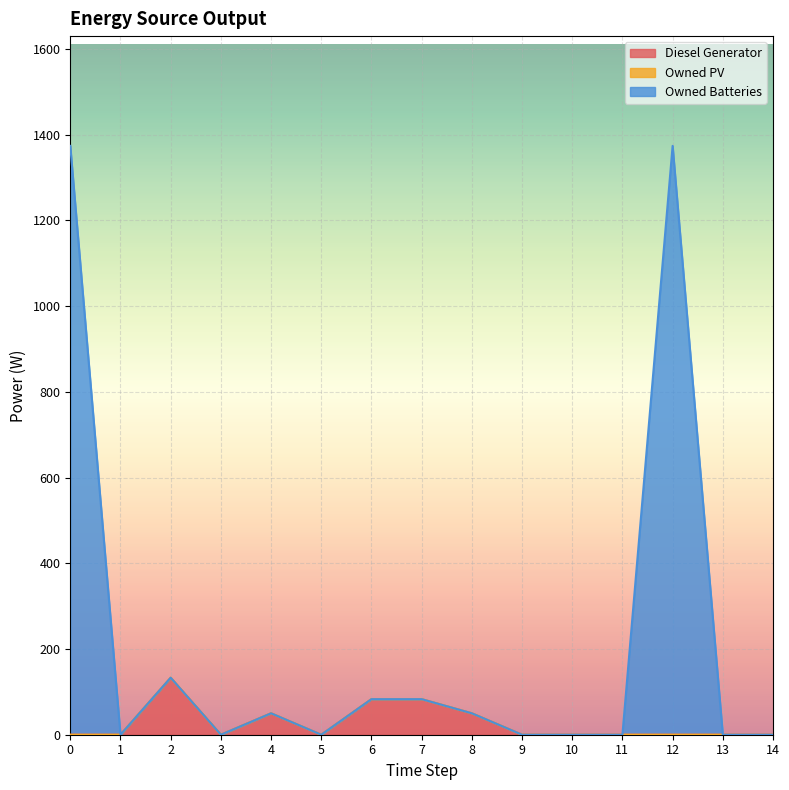

The value of Diesel Generator at 2 is 133. True or false?

True